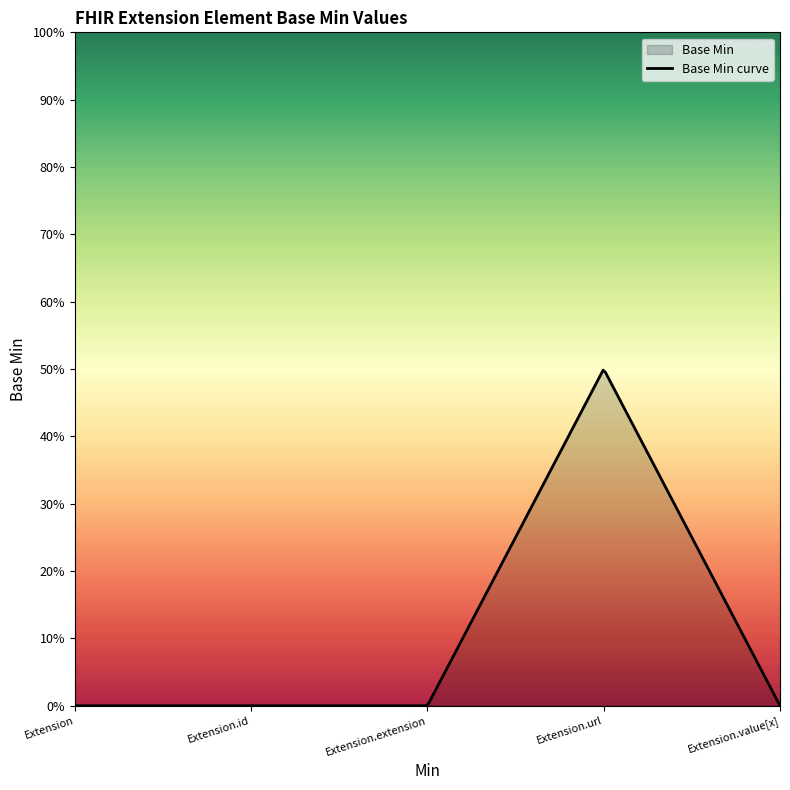

How many values exceed 0?

1